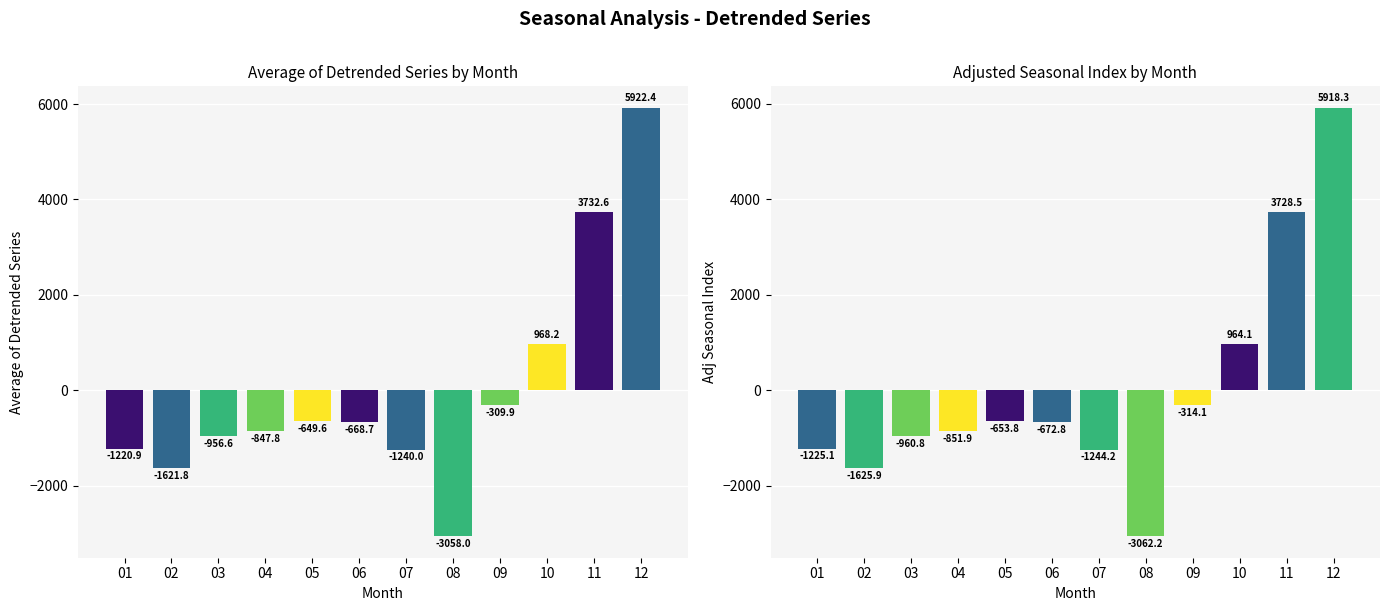

Which series changed the most between 08 and 09?

Adj Seasonal Index